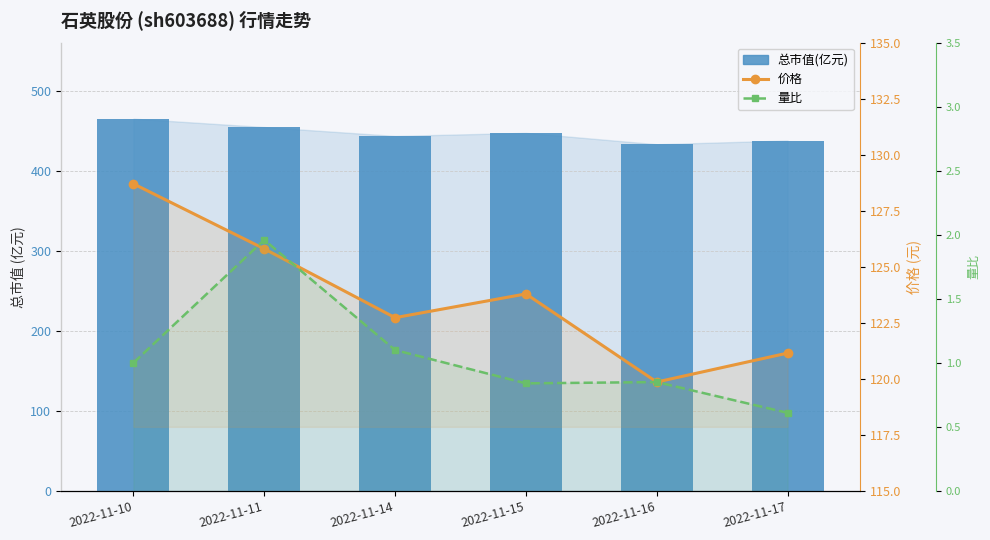

What is the sum of the 价格 values at 2022-11-17 and 2022-11-16?

241.0